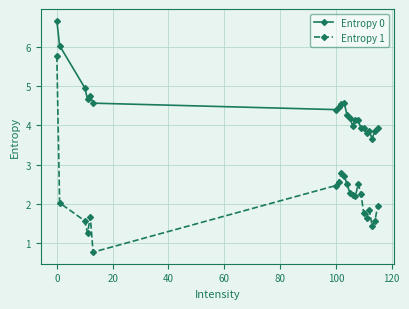

True or false: Entropy 0 has more than 1 points higher than both neighbors.

True